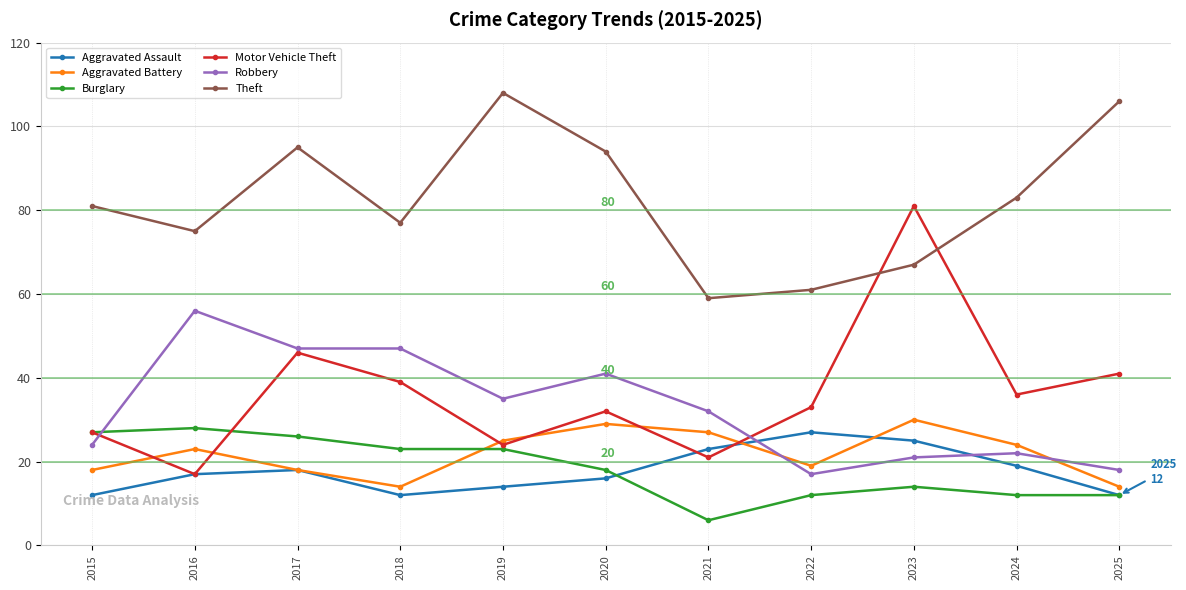

What is the minimum value shown in the chart?

6